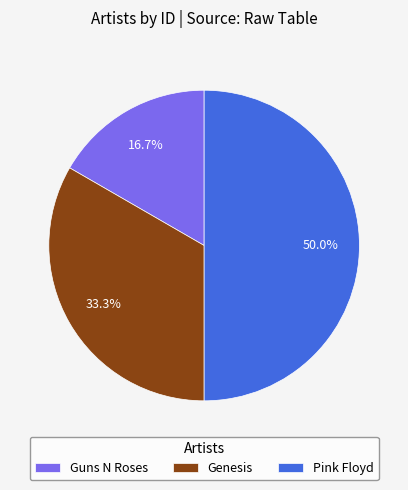

True or false: Genesis accounts for 46% of the total.

False